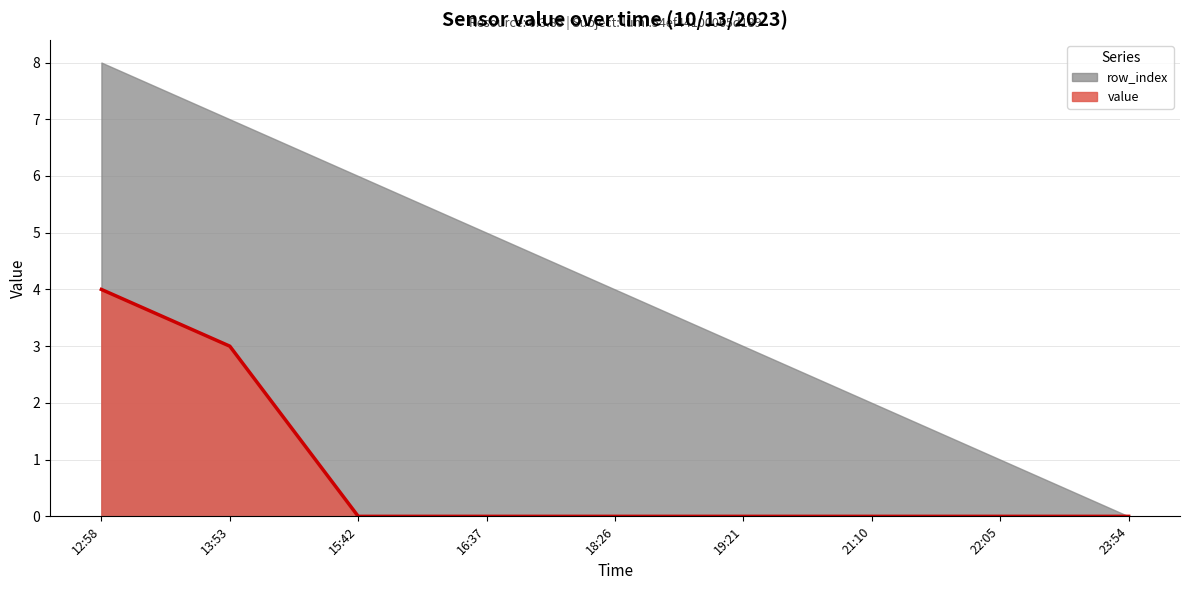

Reading left to right, what are all the values shown in this chart?

12:58=4	13:53=3	15:42=0	16:37=0	18:26=0	19:21=0	21:10=0	22:05=0	23:54=0